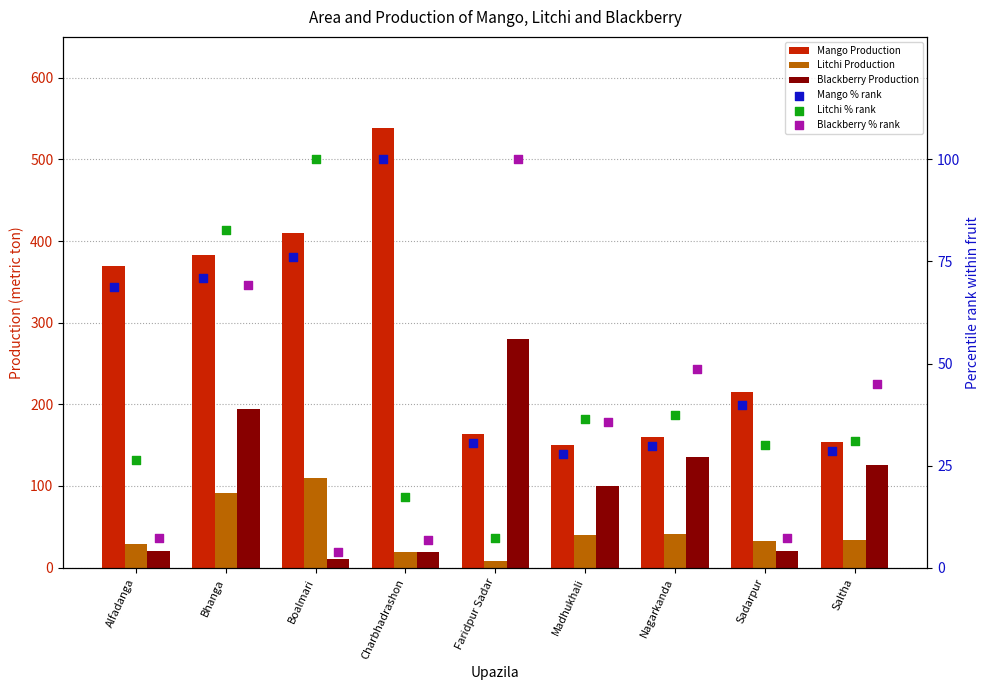

What are all the series names shown in the legend?

Mango Production, Litchi Production, Blackberry Production, Mango % rank, Litchi % rank, Blackberry % rank